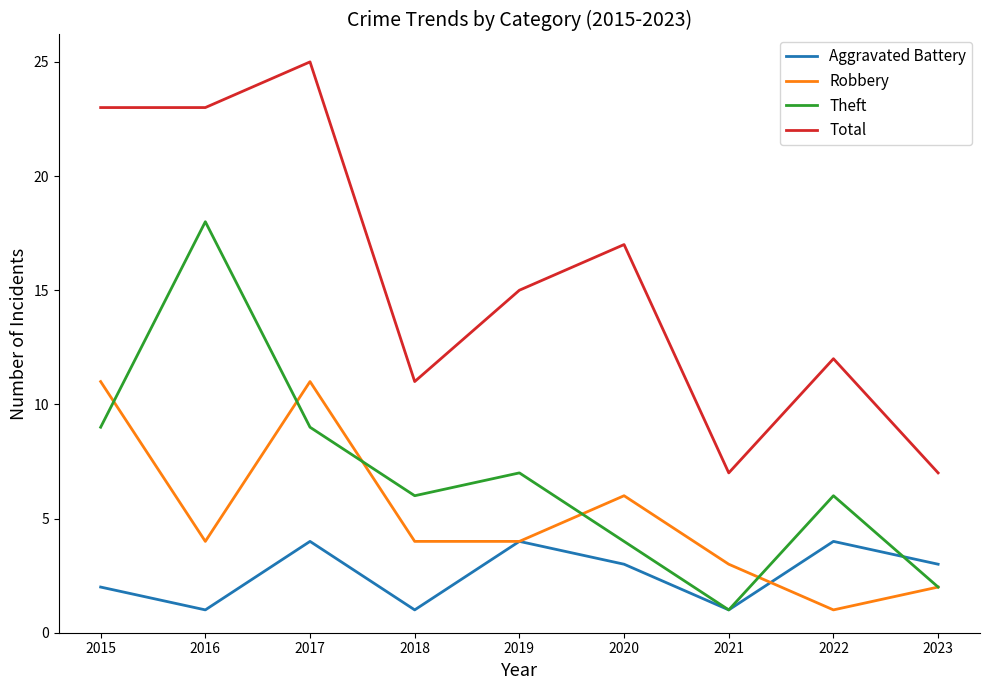

Rank the series by their maximum value, from lowest to highest.

Aggravated Battery, Robbery, Theft, Total